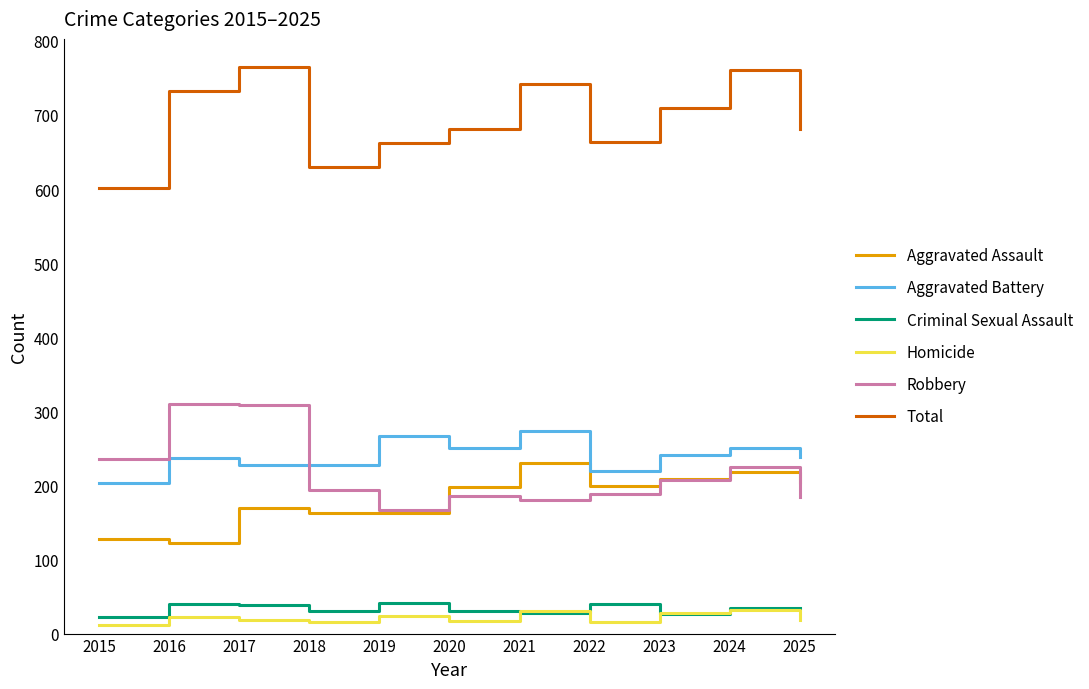

What is the minimum value for Total?

601